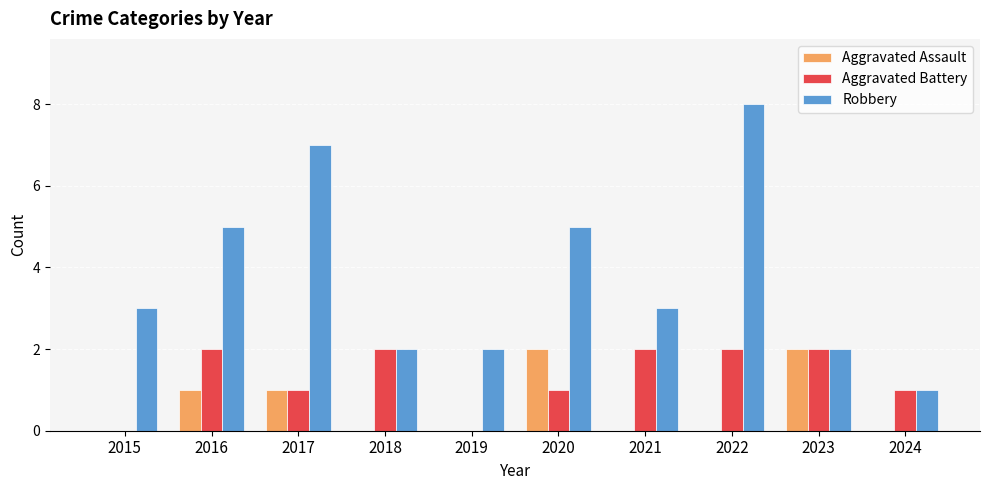

How many Robbery values are between 2 and 5?

7